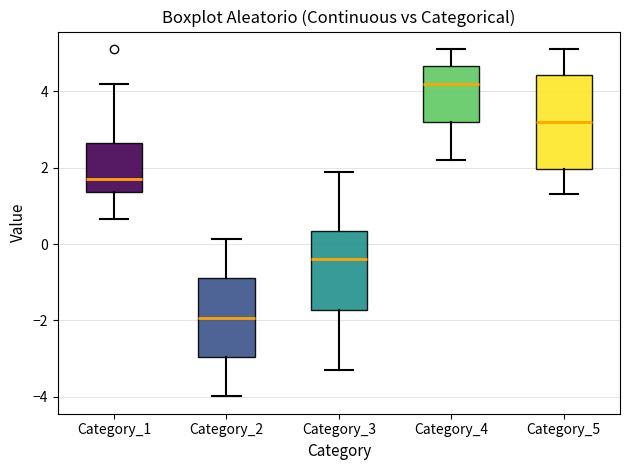

Which box's median line is the lowest?

Category_2